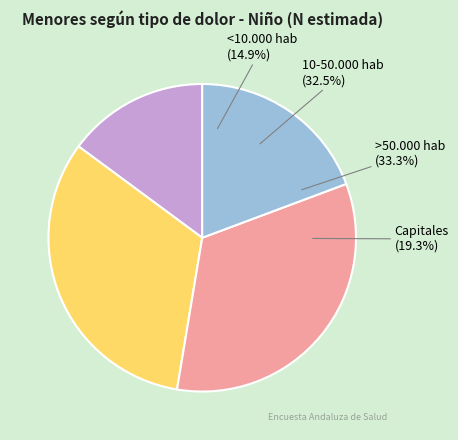

To the nearest percent, what percentage of the pie is 10-50.000 hab?

33%